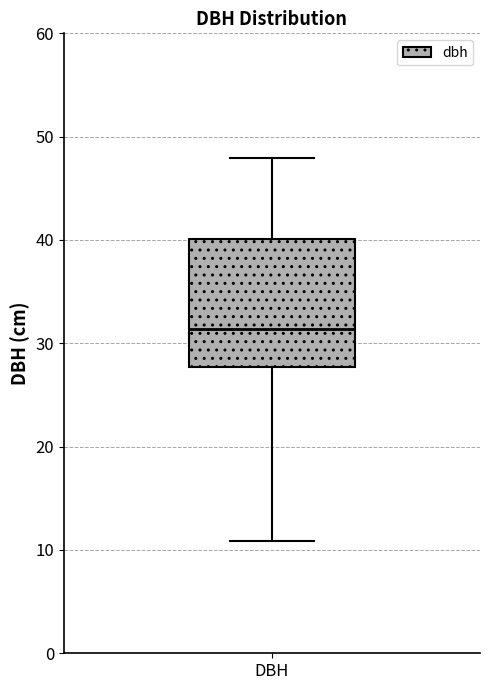

Read this box plot against the y-axis: the position of the median line, the range covered by the box, and the ends of both whiskers. The values are not printed on the chart, so give them approximately, as read against the axis.

median 31, box 28 to 40, whiskers 11 to 48